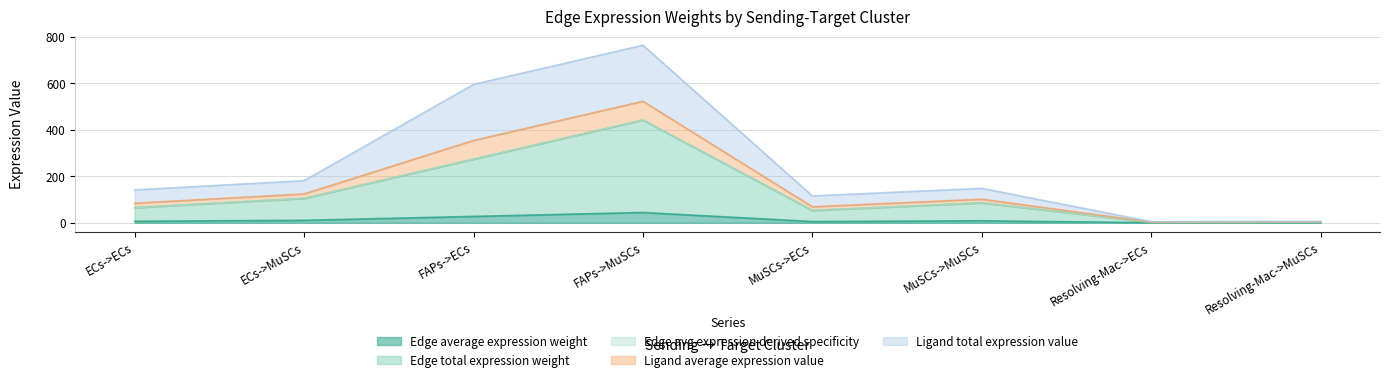

What is the spread (max minus min) of values at FAPs->ECs?

568.1